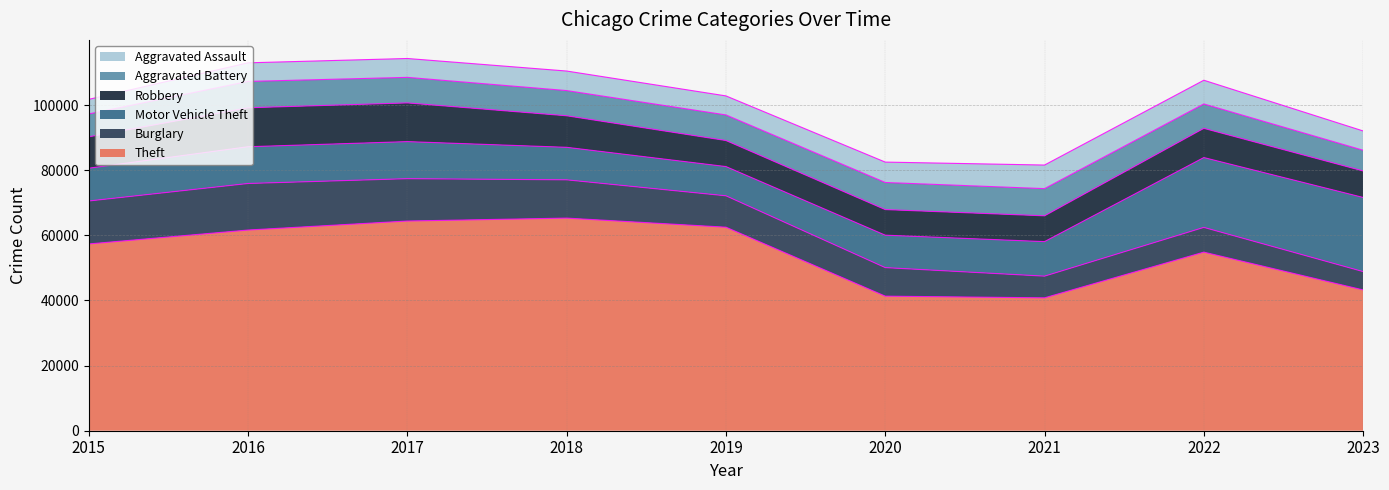

What is the difference between the Theft values at 2023 and 2017?

21160